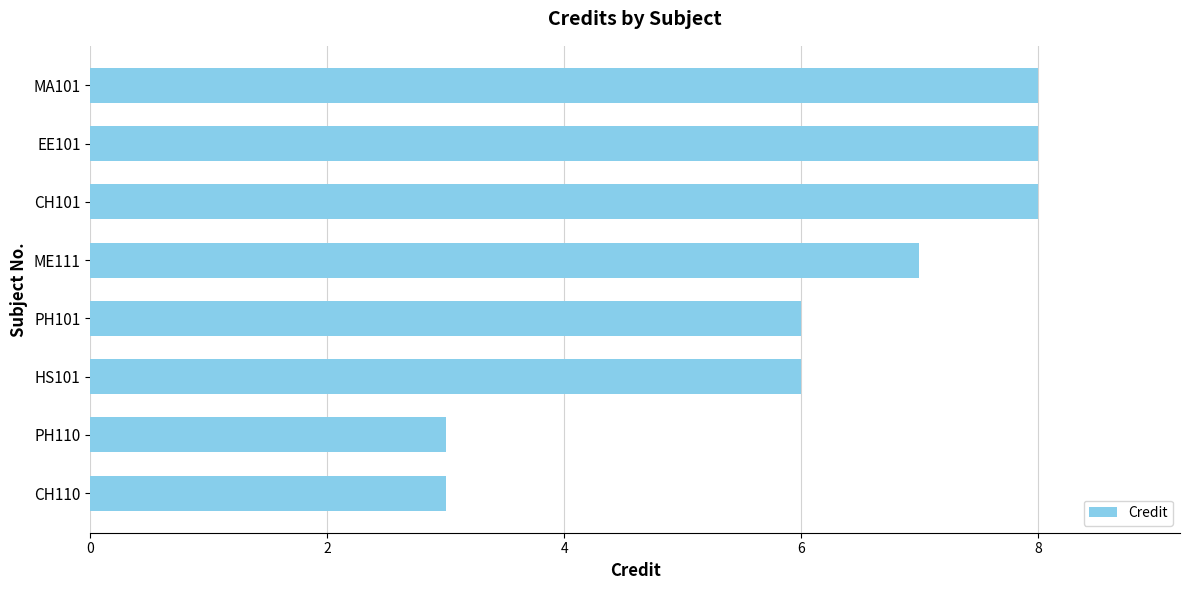

True or false: the data shows 3 at ME111.

False